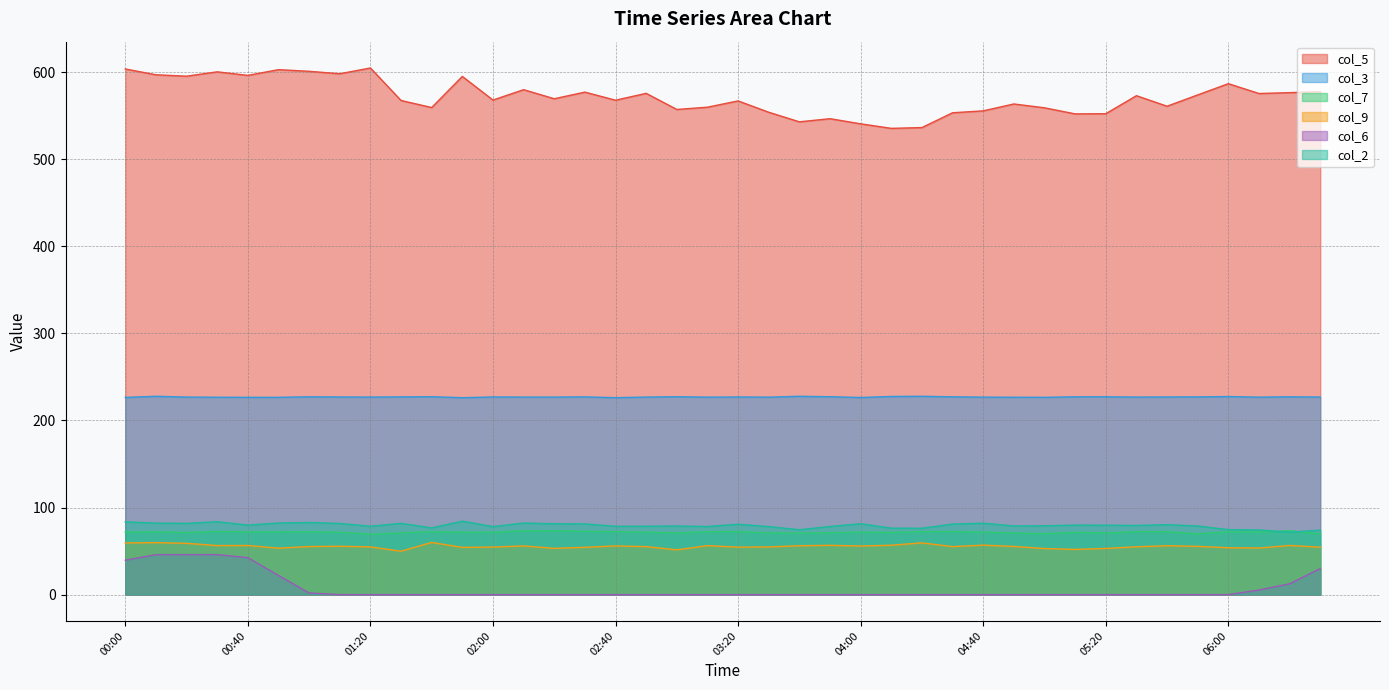

At how many categories does at least one series exceed 370?

40